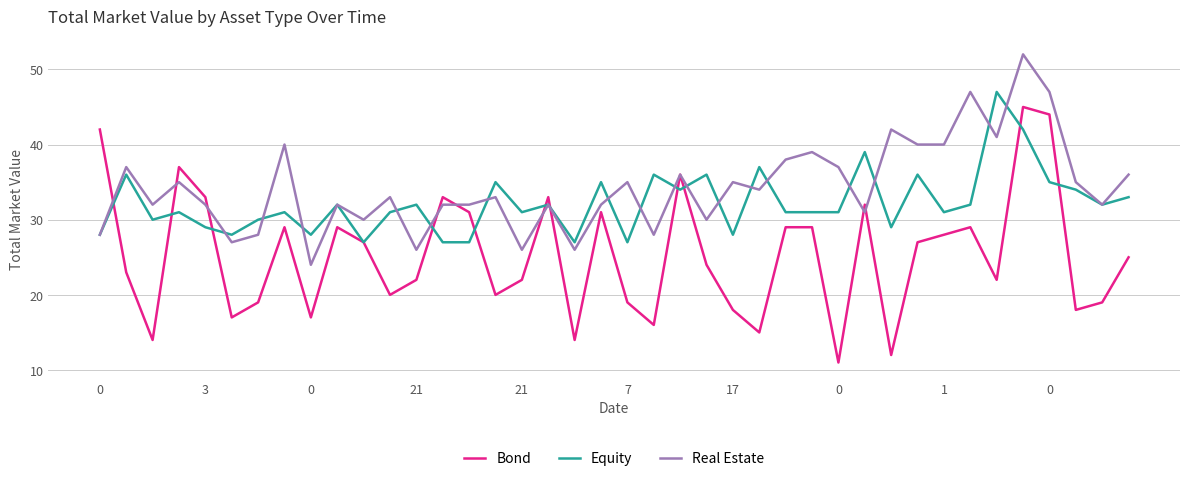

List the series in order of their peak value, highest first.

Real Estate, Equity, Bond